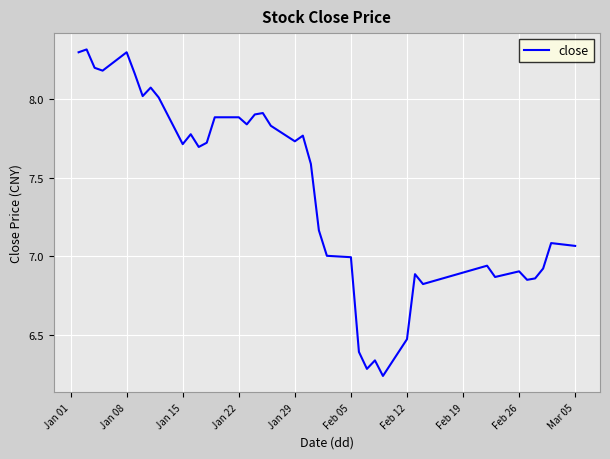

How many distinct data groups are displayed?

1